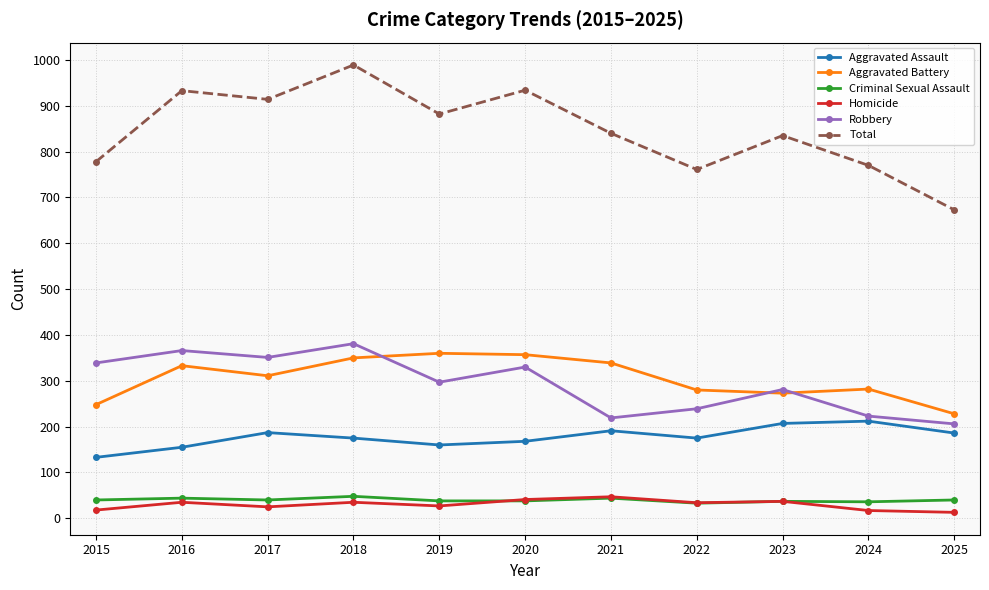

What is the difference between the highest and lowest values at 2018?

954